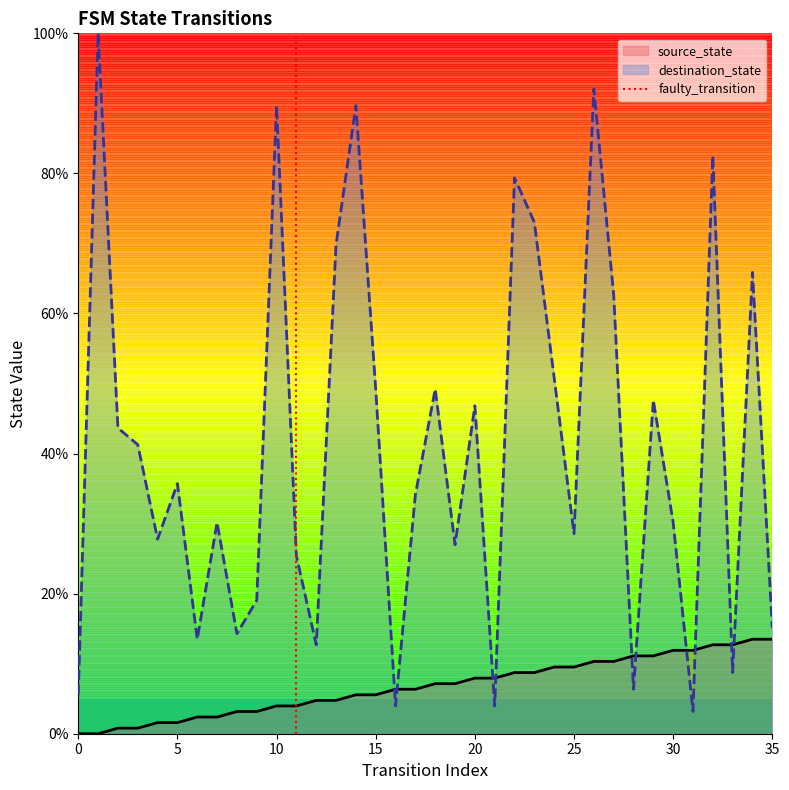

Is it true that source_state equals 4.0 at 10?

True